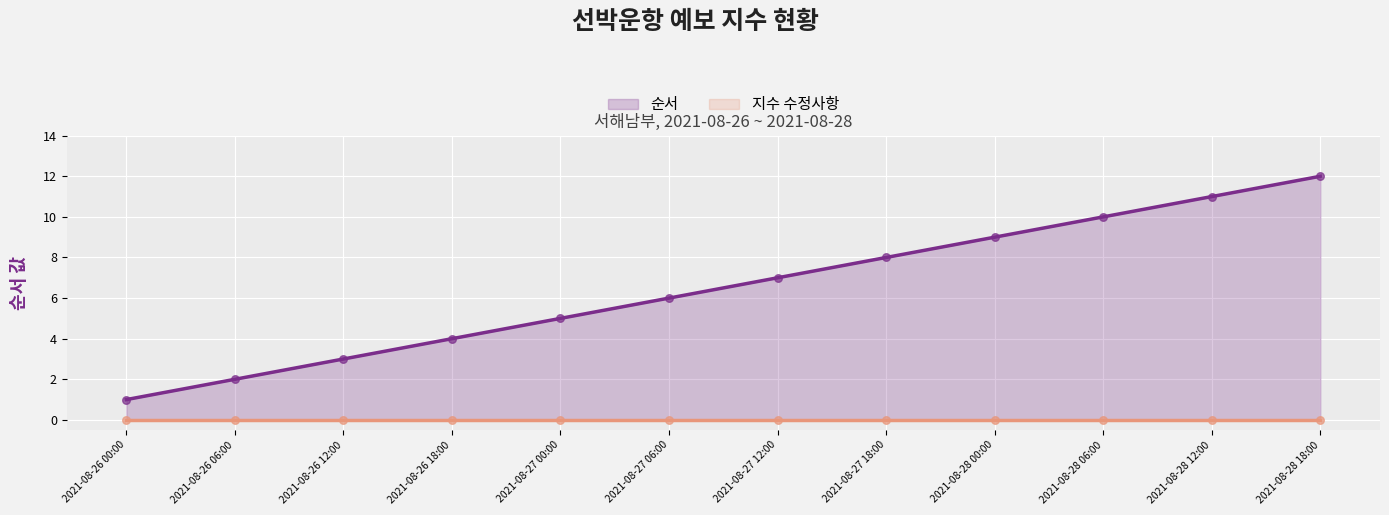

Which has a higher value, 2021-08-28 00:00 or 2021-08-26 18:00?

2021-08-28 00:00